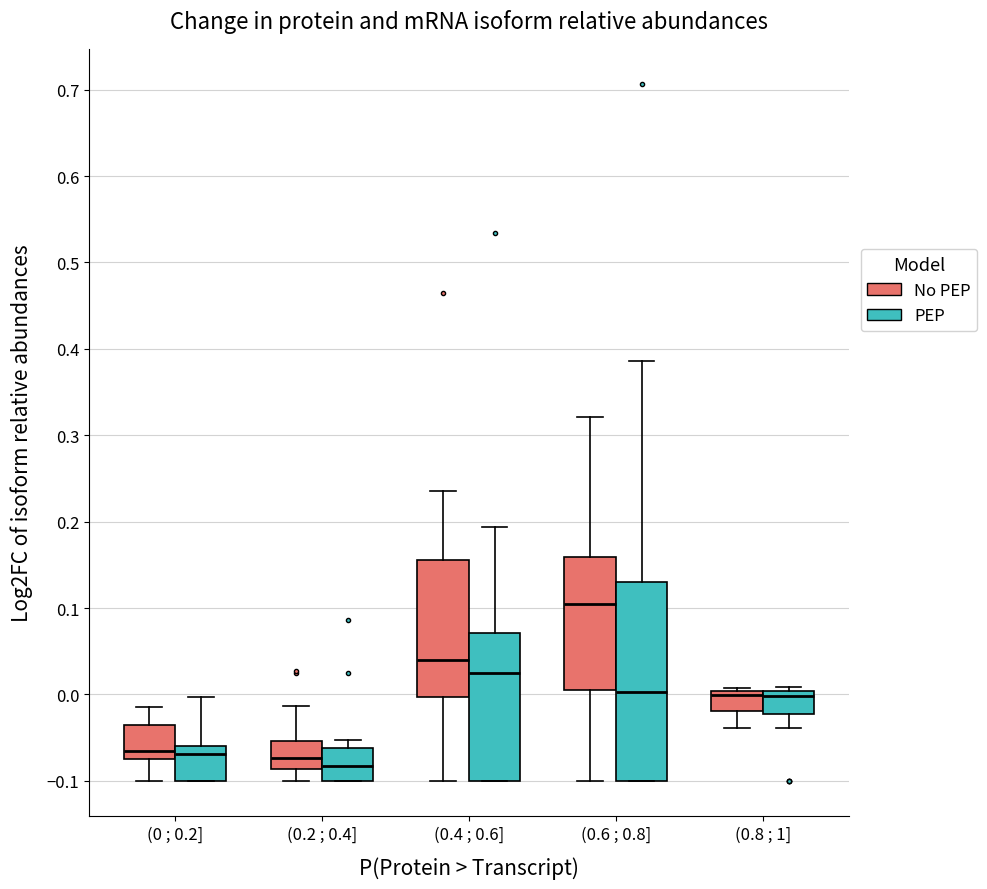

Reading left to right, read every box against the y-axis: the position of its median line, the range the box covers, and the ends of its whiskers. The values are not printed on the chart, so give them approximately, as read against the axis.

(0 ; 0.2] (No PEP): median -0.07 (just above the box's lower edge), box -0.07 to -0.04, whiskers -0.10 to -0.01
(0 ; 0.2] (PEP): median -0.07, box -0.10 to -0.06, whiskers -0.10 to 0.00
(0.2 ; 0.4] (No PEP): median -0.07, box -0.09 to -0.05, whiskers -0.10 to -0.01
(0.2 ; 0.4] (PEP): median -0.08, box -0.10 to -0.06, whiskers -0.10 to -0.05
(0.4 ; 0.6] (No PEP): median 0.04, box 0.00 to 0.16, whiskers -0.10 to 0.23
(0.4 ; 0.6] (PEP): median 0.02, box -0.10 to 0.07, whiskers -0.10 to 0.19
(0.6 ; 0.8] (No PEP): median 0.10, box 0.01 to 0.16, whiskers -0.10 to 0.32
(0.6 ; 0.8] (PEP): median 0.00, box -0.10 to 0.13, whiskers -0.10 to 0.39
(0.8 ; 1] (No PEP): median 0.00 (just below the box's upper edge), box -0.02 to 0.00, whiskers -0.04 to 0.01
(0.8 ; 1] (PEP): median 0.00 (just below the box's upper edge), box -0.02 to 0.00, whiskers -0.04 to 0.01